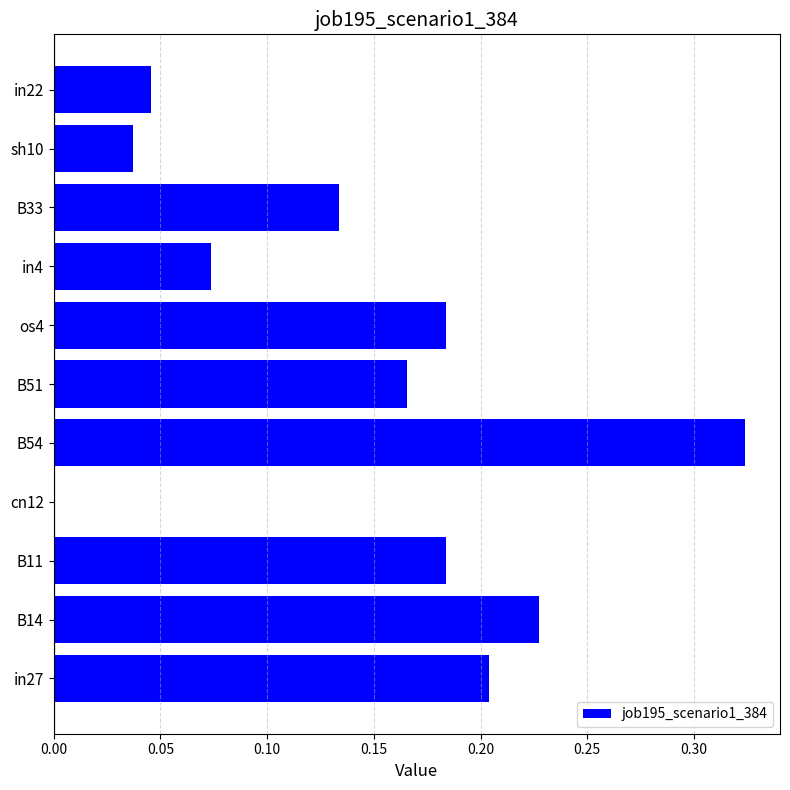

What is the sum of the values at B14 and in27?

0.4